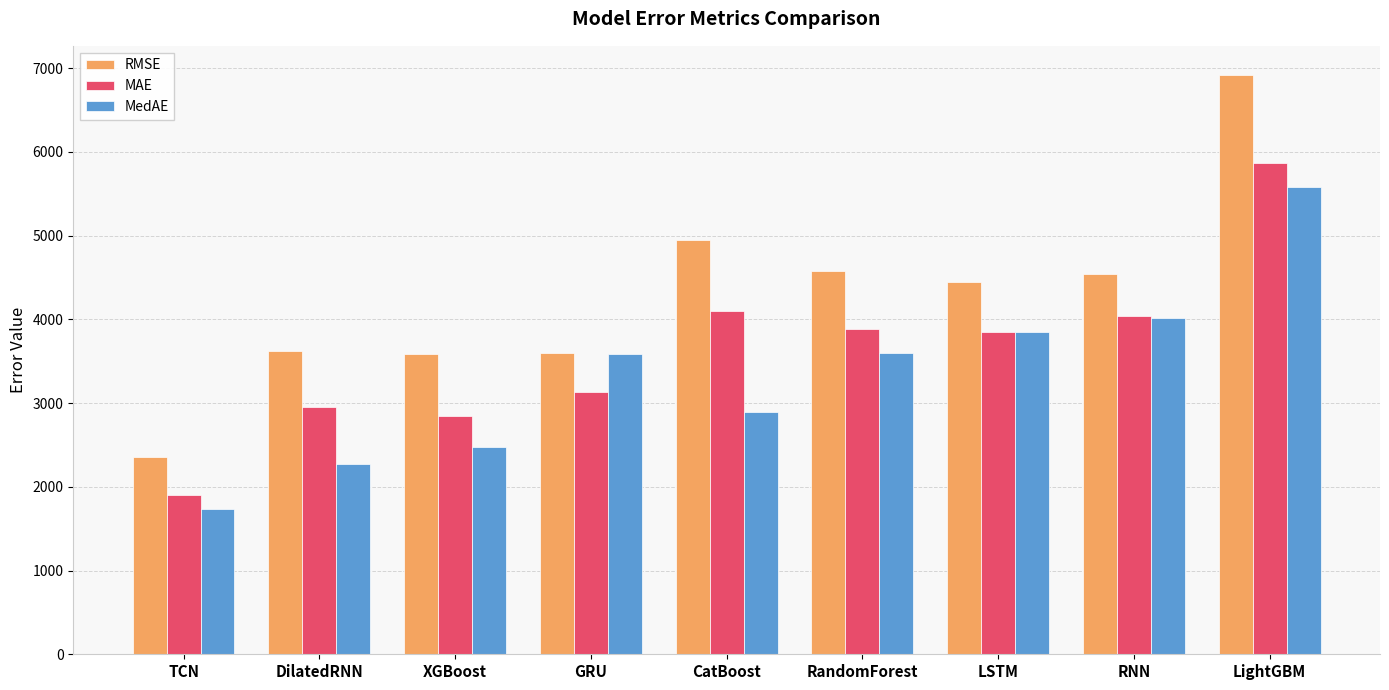

What are all the series names shown in the legend?

RMSE, MAE, MedAE